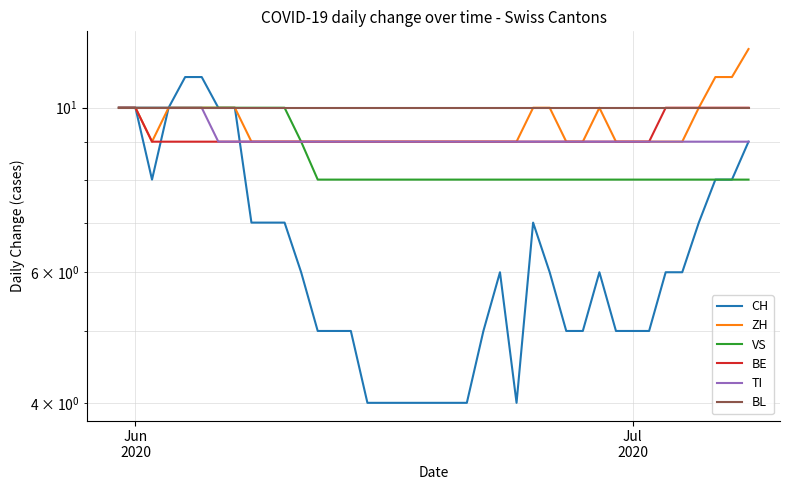

In ZH, how many points are higher than both neighbors (excluding endpoints)?

1